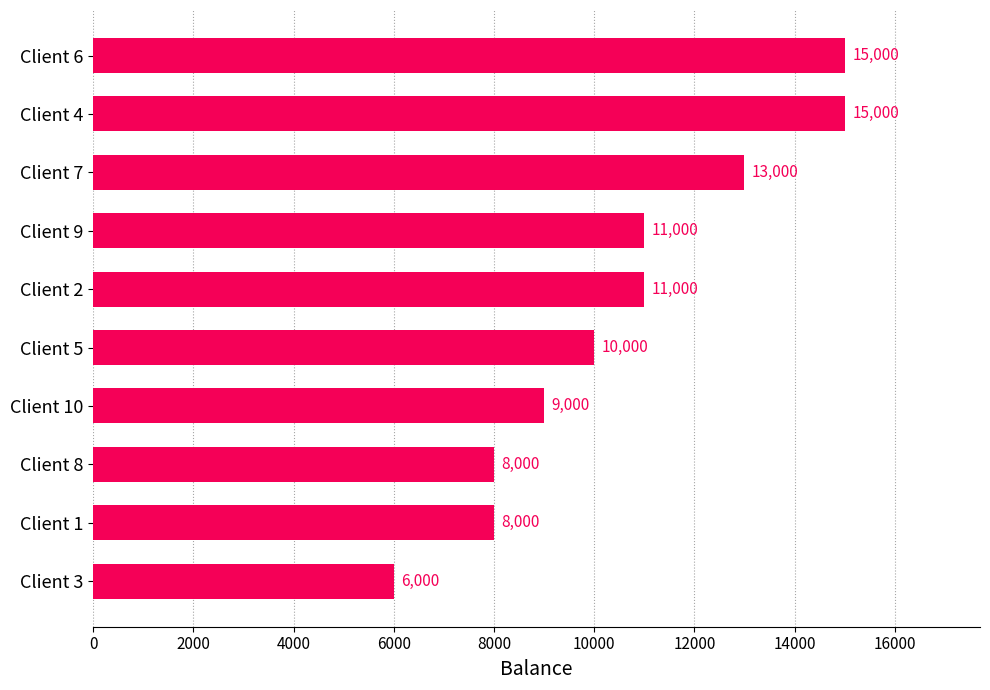

What is the difference between the maximum and second lowest values?

7000